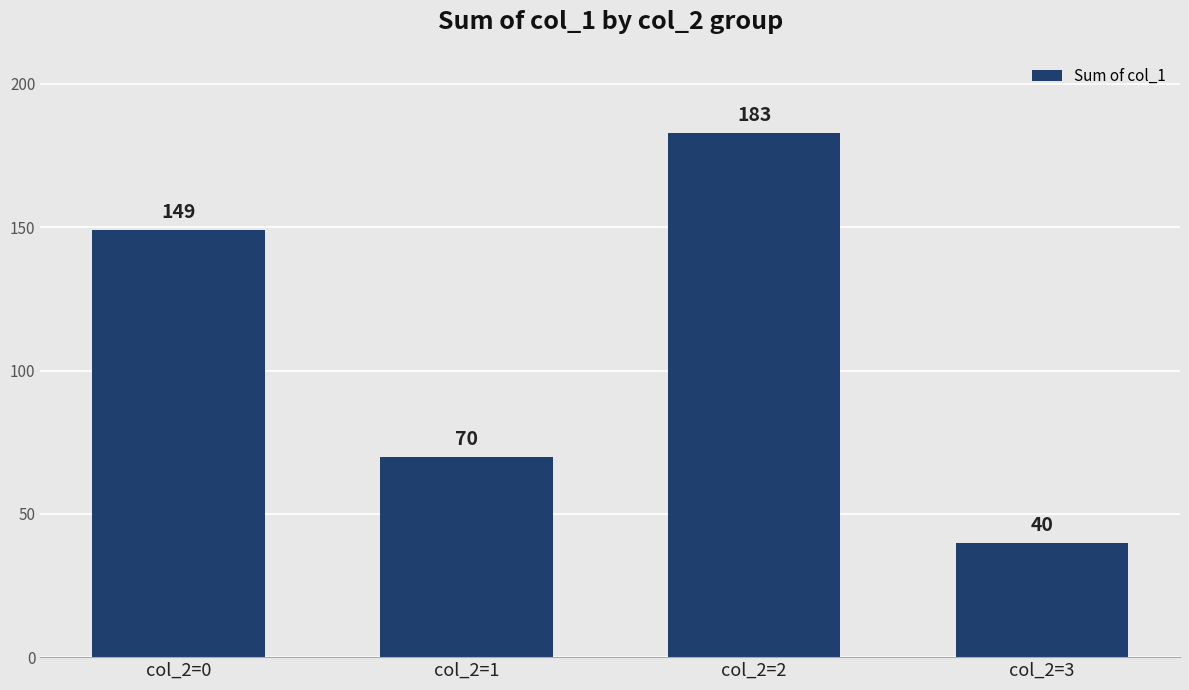

Reading left to right, transcribe all the data shown in this chart.

col_2=0=149	col_2=1=70	col_2=2=183	col_2=3=40